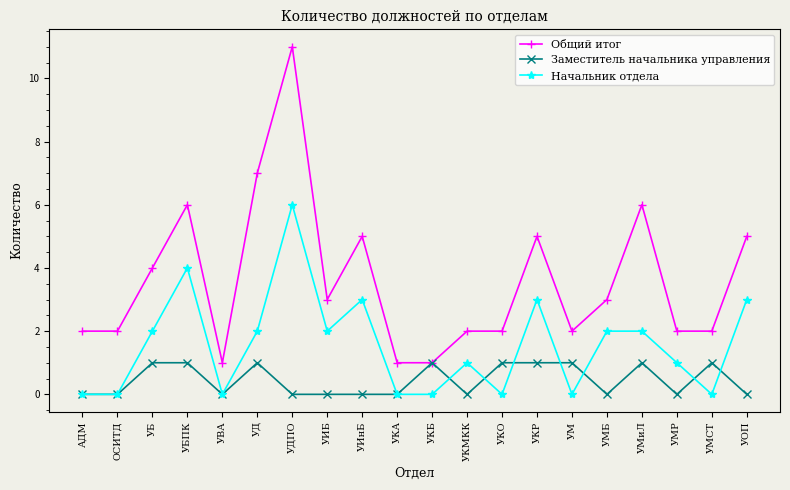

What is the total value across all series at УОП?

8